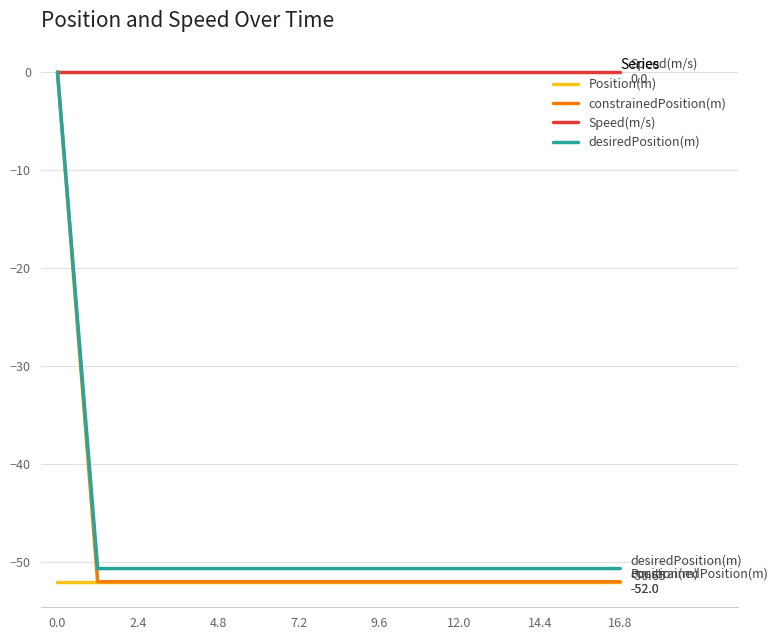

Does the chart display data point markers on the line(s)?

No